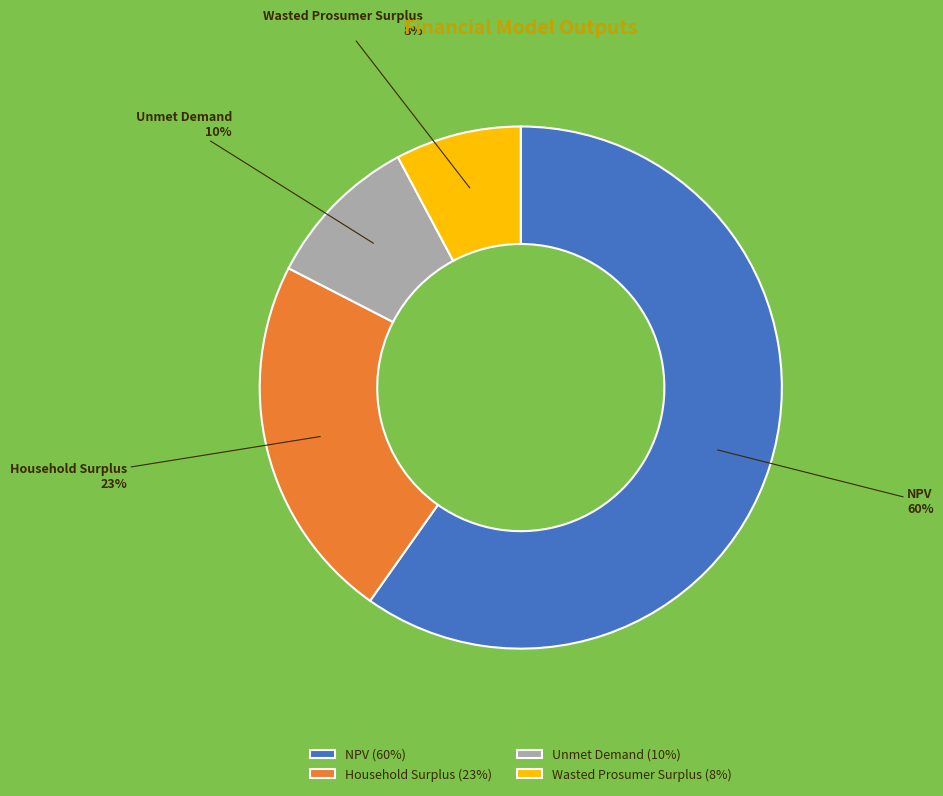

Does Household Surplus account for over 50% of the chart?

No